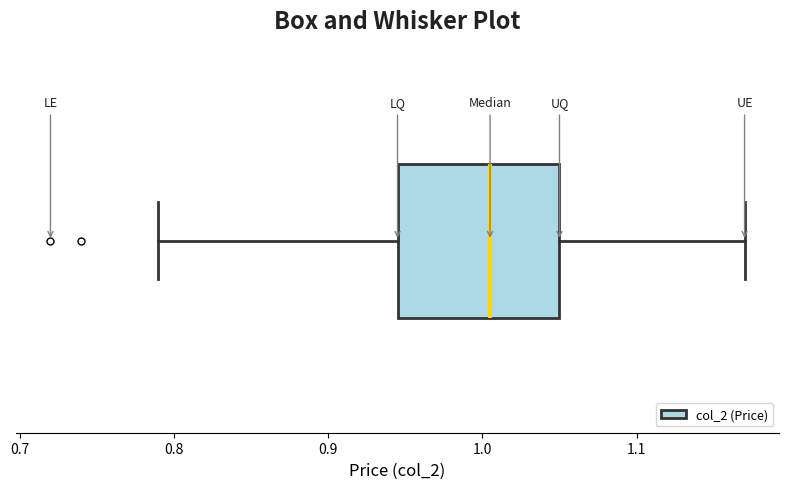

Transcribe this box plot: give where the median line is, the range the box spans, and where the two whiskers end, as read against the x-axis. The values are not printed on the chart, so give them approximately, as read against the axis.

median 1.01, box 0.95 to 1.05, whiskers 0.79 to 1.17